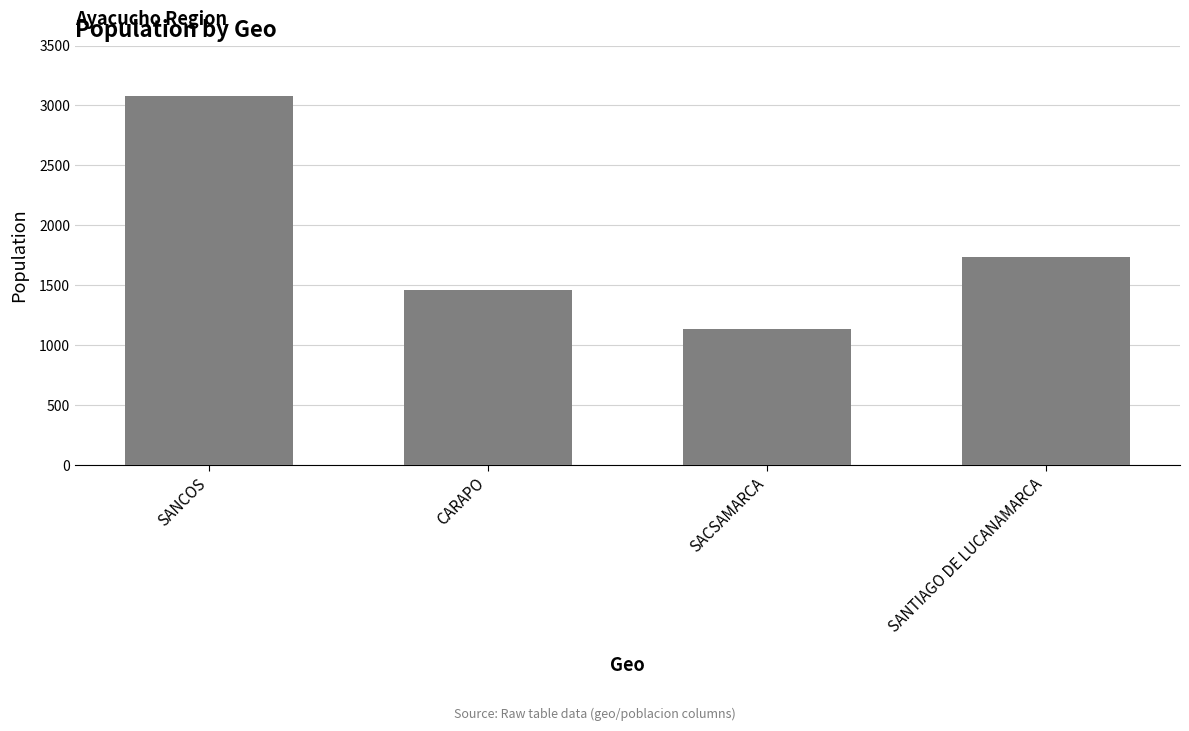

Reading left to right, extract all data points from this chart.

SANCOS=3083	CARAPO=1460	SACSAMARCA=1130	SANTIAGO DE LUCANAMARCA=1739